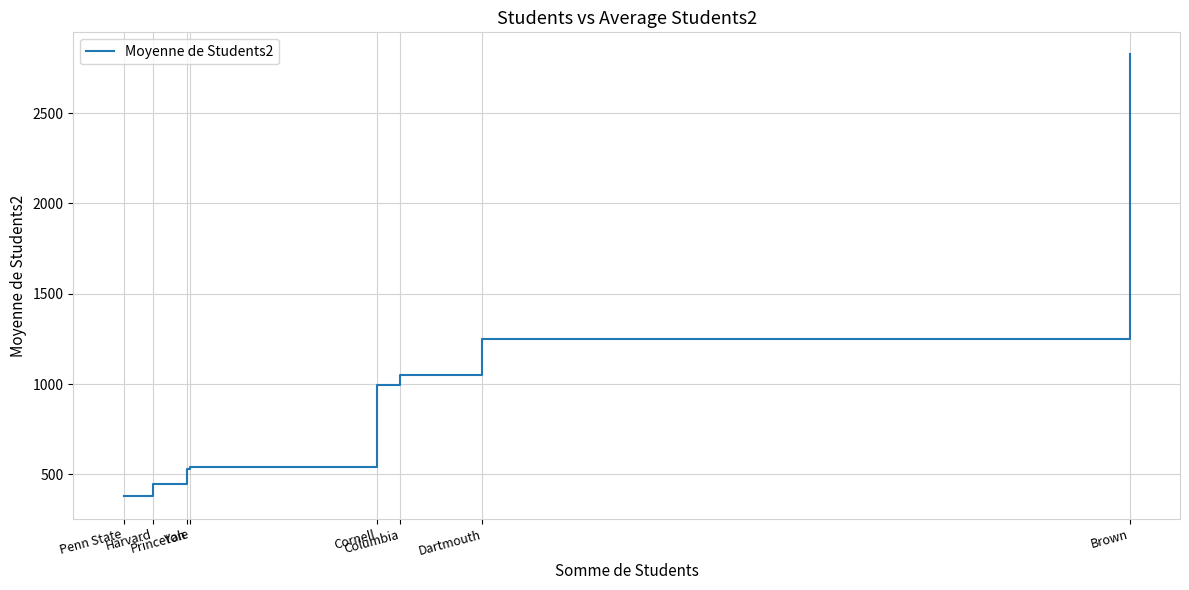

Between Harvard and Princeton, which is larger?

Princeton